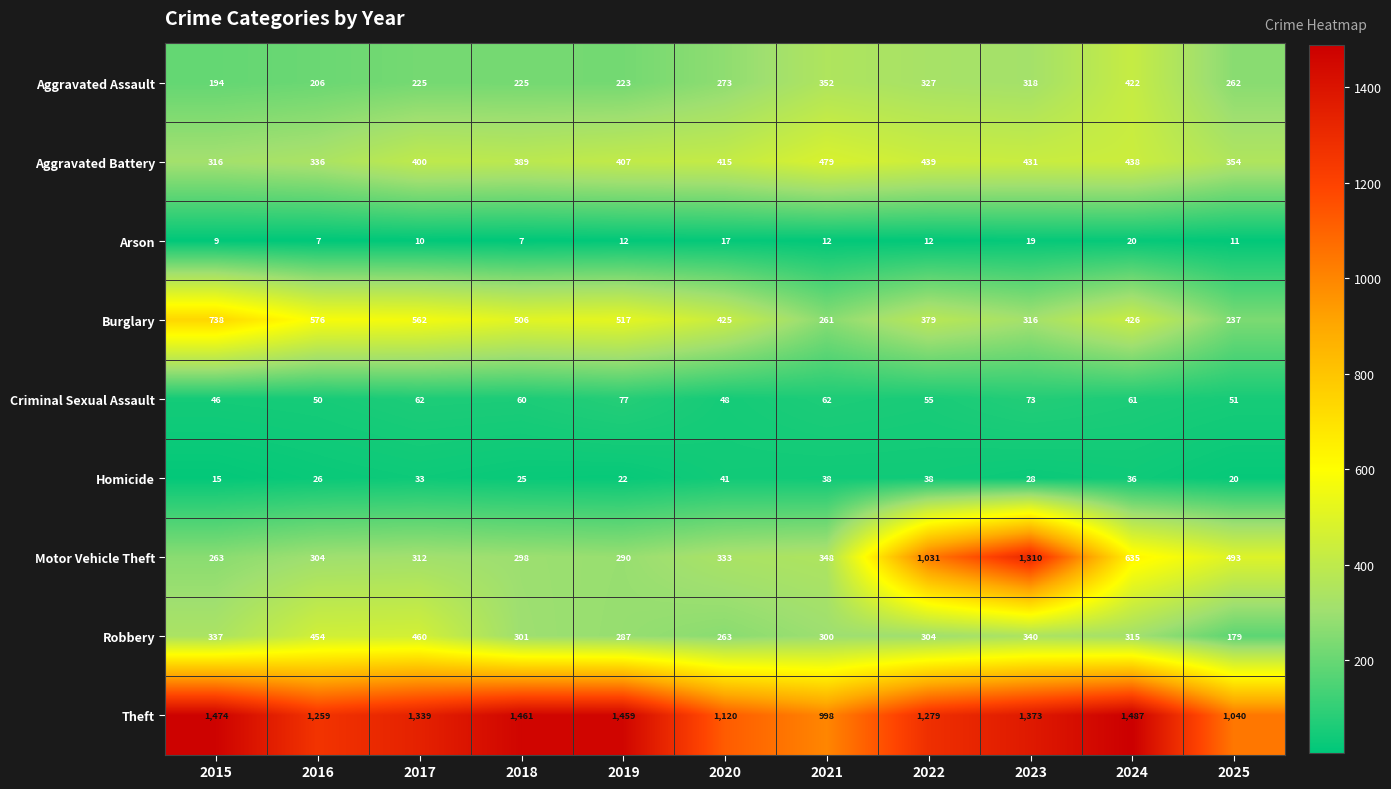

Read the Theft value at 2020.

1120